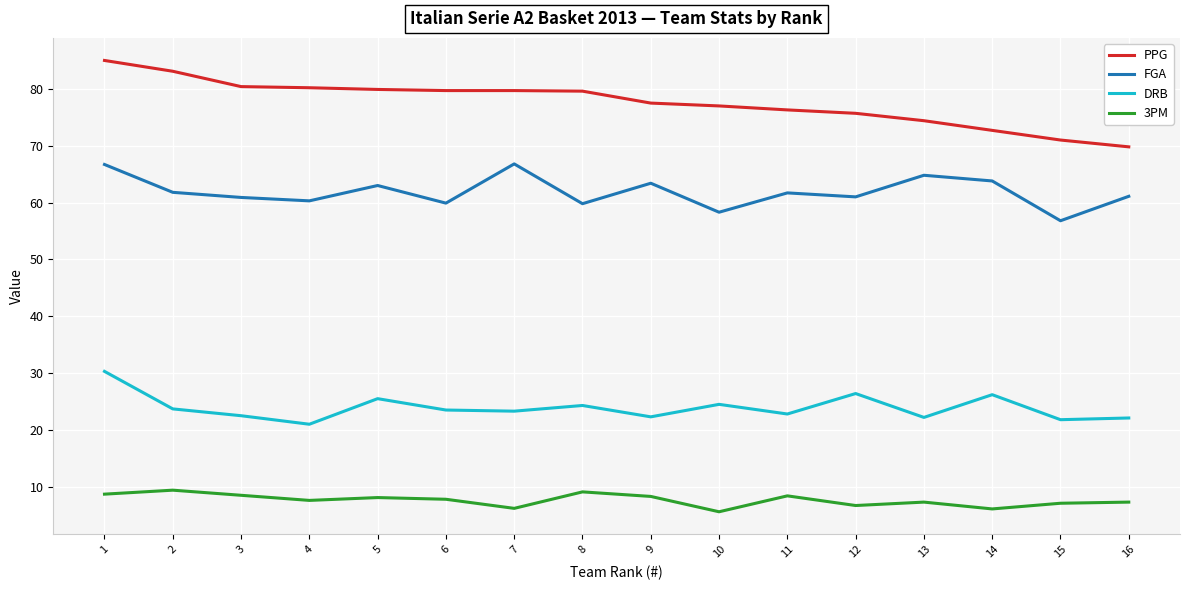

Rank the series at 2 from highest to lowest value.

PPG, FGA, DRB, 3PM